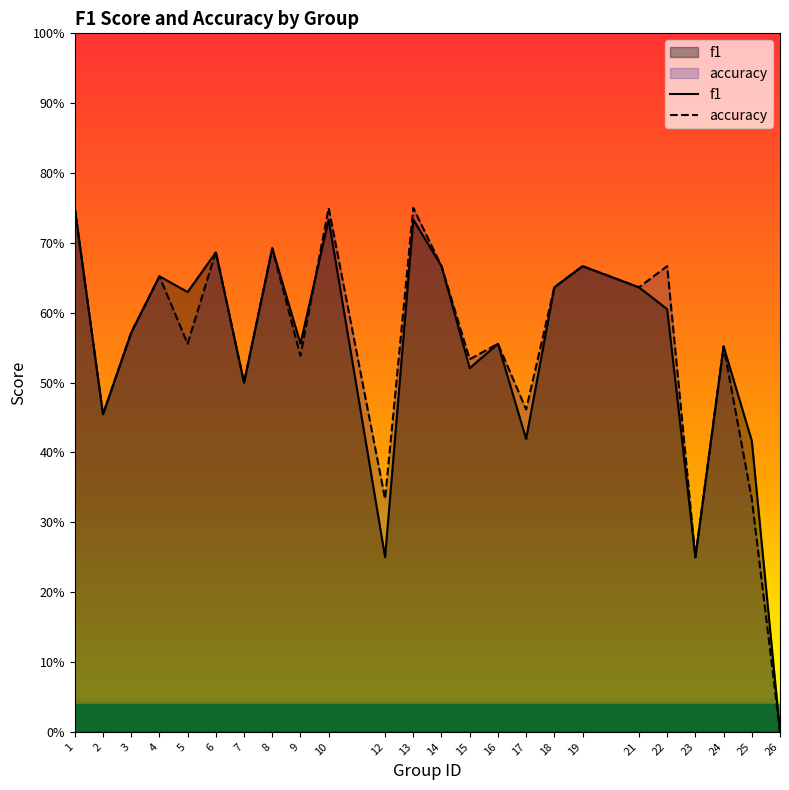

Does the chart have visible grid lines?

No